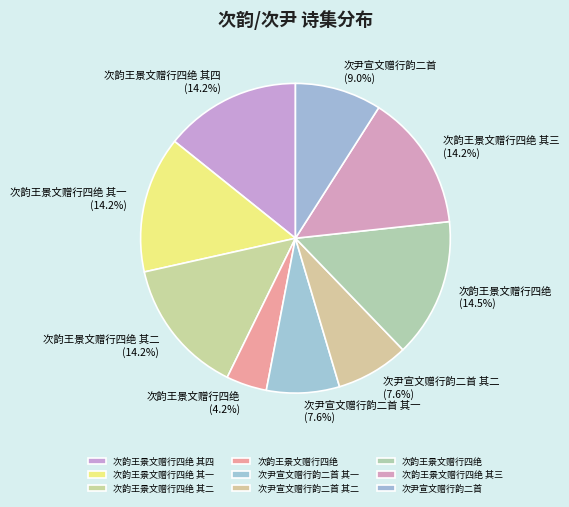

Between 次韵王景文赠行四绝 其四 (14.2%) and 次韵王景文赠行四绝 (4.2%), which is larger?

次韵王景文赠行四绝 其四 (14.2%)